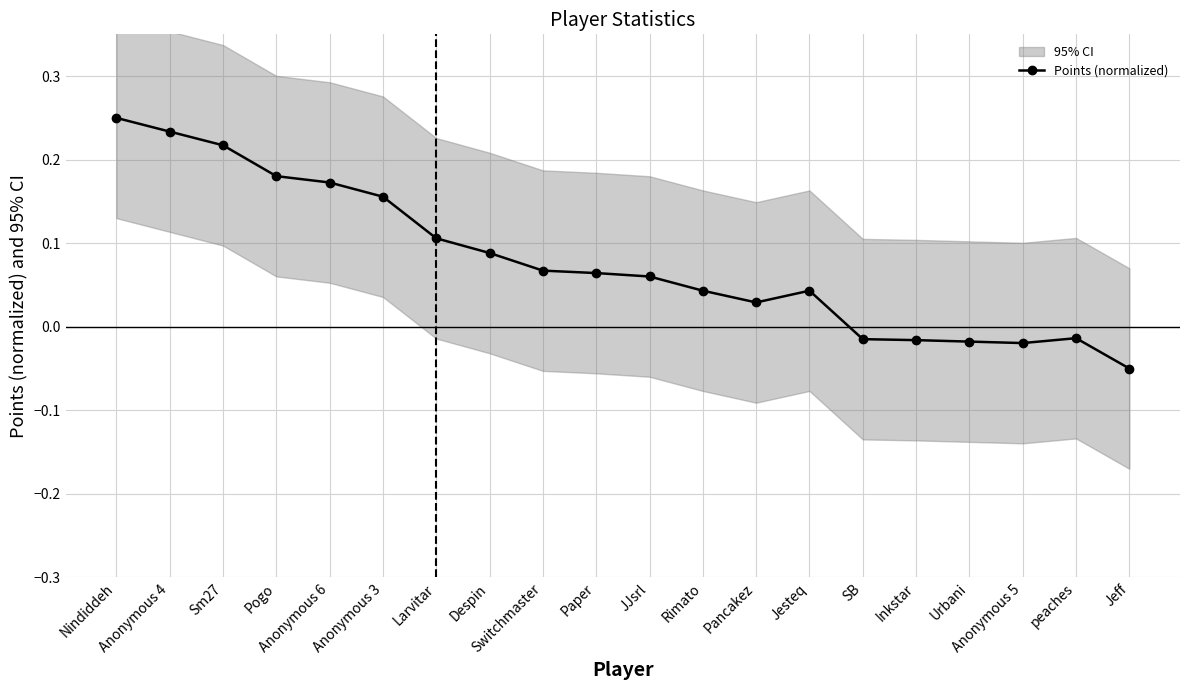

Does the chart have visible grid lines?

Yes